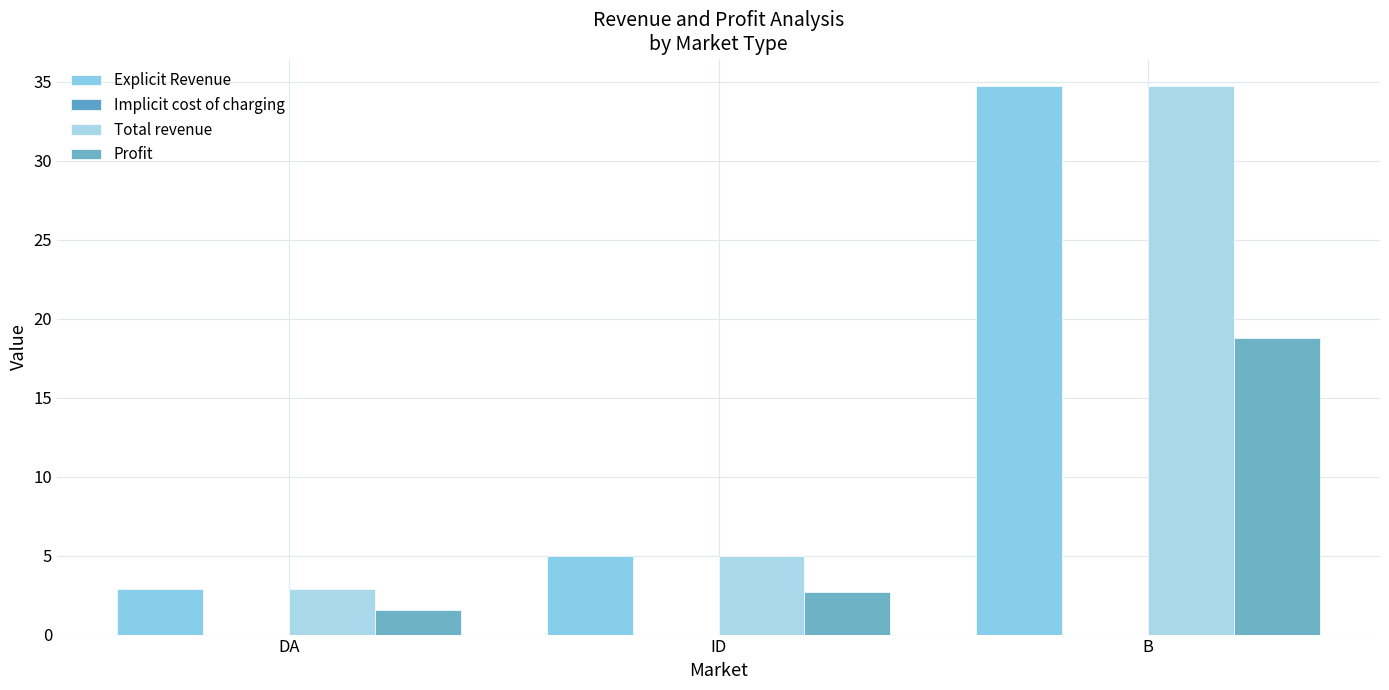

Reading left to right, what are all the values shown in this chart?

Explicit Revenue: 2.9	5.0	34.7
Implicit cost of charging: 0.0	0.0	0.0
Total revenue: 2.9	5.0	34.7
Profit: 1.6	2.7	18.7